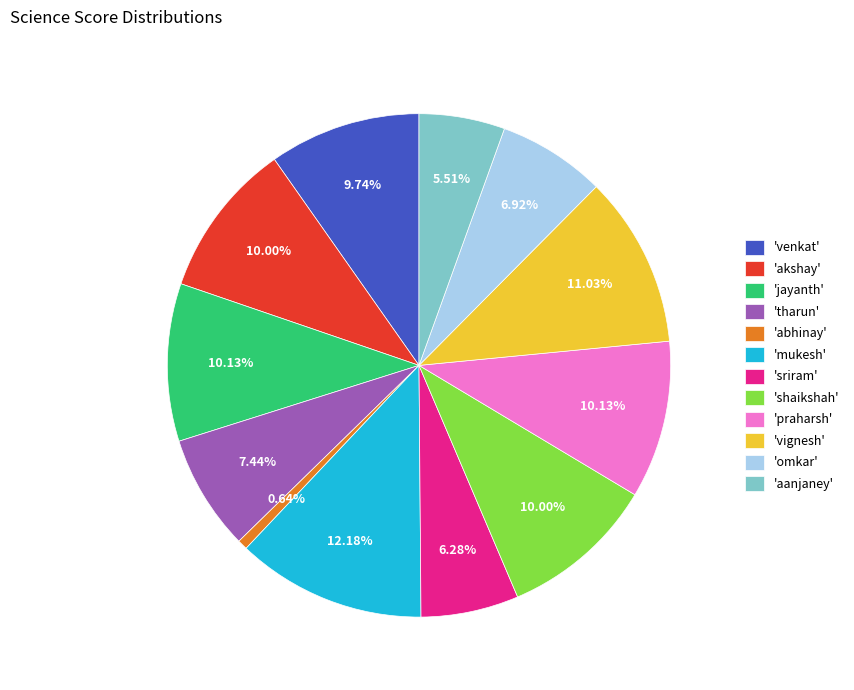

Combined, do 'shaikshah' and 'praharsh' account for over 50%?

No